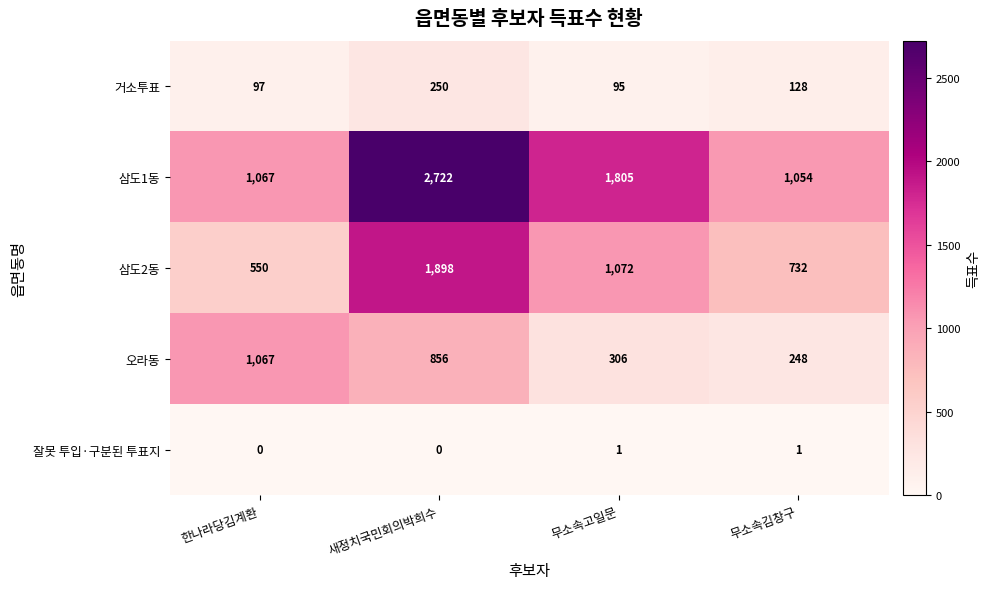

Which series has the largest total across all categories?

삼도1동